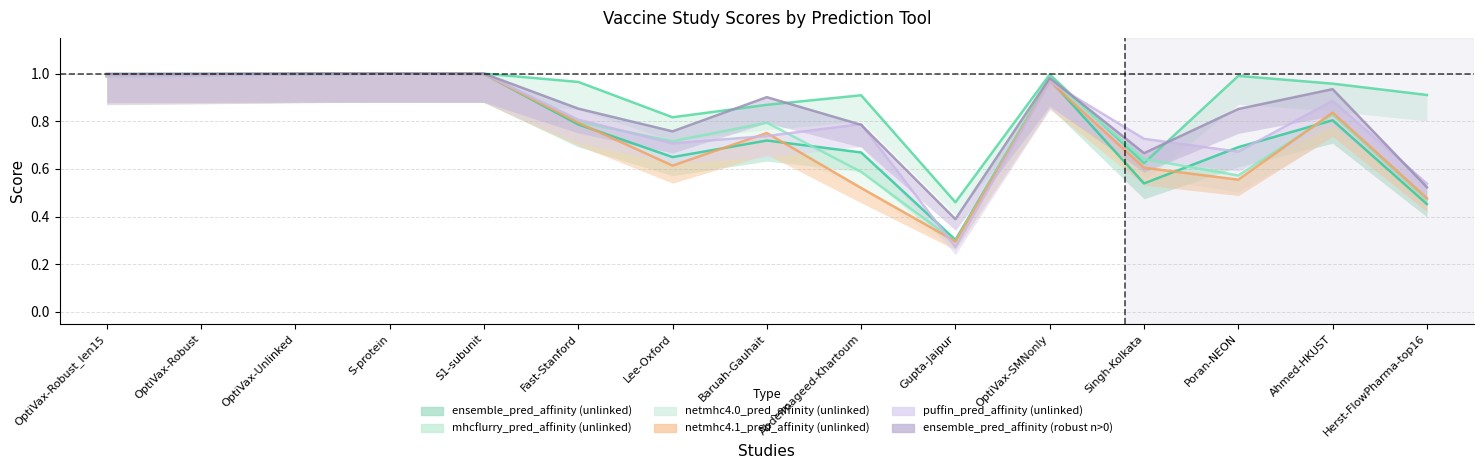

Reading left to right, list all the values displayed in this chart.

ensemble_pred_affinity (unlinked): OptiVax-Robust_len15=1.0	OptiVax-Robust=1.0	OptiVax-Unlinked=1.0	S-protein=1.0	S1-subunit=1.0	Fast-Stanford=0.8	Lee-Oxford=0.6	Baruah-Gauhait=0.7	Abdelmageed-Khartoum=0.7	Gupta-Jaipur=0.3	OptiVax-SMNonly=1.0	Singh-Kolkata=0.5	Poran-NEON=0.7	Ahmed-HKUST=0.8	Herst-FlowPharma-top16=0.5
mhcflurry_pred_affinity (unlinked): OptiVax-Robust_len15=1.0	OptiVax-Robust=1.0	OptiVax-Unlinked=1.0	S-protein=1.0	S1-subunit=1.0	Fast-Stanford=1.0	Lee-Oxford=0.8	Baruah-Gauhait=0.9	Abdelmageed-Khartoum=0.9	Gupta-Jaipur=0.5	OptiVax-SMNonly=1.0	Singh-Kolkata=0.6	Poran-NEON=1.0	Ahmed-HKUST=1.0	Herst-FlowPharma-top16=0.9
netmhc4.0_pred_affinity (unlinked): OptiVax-Robust_len15=1.0	OptiVax-Robust=1.0	OptiVax-Unlinked=1.0	S-protein=1.0	S1-subunit=1.0	Fast-Stanford=0.8	Lee-Oxford=0.7	Baruah-Gauhait=0.8	Abdelmageed-Khartoum=0.6	Gupta-Jaipur=0.3	OptiVax-SMNonly=1.0	Singh-Kolkata=0.6	Poran-NEON=0.6	Ahmed-HKUST=0.8	Herst-FlowPharma-top16=0.5
netmhc4.1_pred_affinity (unlinked): OptiVax-Robust_len15=1.0	OptiVax-Robust=1.0	OptiVax-Unlinked=1.0	S-protein=1.0	S1-subunit=1.0	Fast-Stanford=0.8	Lee-Oxford=0.6	Baruah-Gauhait=0.8	Abdelmageed-Khartoum=0.5	Gupta-Jaipur=0.3	OptiVax-SMNonly=1.0	Singh-Kolkata=0.6	Poran-NEON=0.6	Ahmed-HKUST=0.8	Herst-FlowPharma-top16=0.5
puffin_pred_affinity (unlinked): OptiVax-Robust_len15=1.0	OptiVax-Robust=1.0	OptiVax-Unlinked=1.0	S-protein=1.0	S1-subunit=1.0	Fast-Stanford=0.8	Lee-Oxford=0.7	Baruah-Gauhait=0.7	Abdelmageed-Khartoum=0.8	Gupta-Jaipur=0.3	OptiVax-SMNonly=1.0	Singh-Kolkata=0.7	Poran-NEON=0.7	Ahmed-HKUST=0.9	Herst-FlowPharma-top16=0.5
ensemble_pred_affinity (robust n>0): OptiVax-Robust_len15=1.0	OptiVax-Robust=1.0	OptiVax-Unlinked=1.0	S-protein=1.0	S1-subunit=1.0	Fast-Stanford=0.9	Lee-Oxford=0.8	Baruah-Gauhait=0.9	Abdelmageed-Khartoum=0.8	Gupta-Jaipur=0.4	OptiVax-SMNonly=1.0	Singh-Kolkata=0.7	Poran-NEON=0.9	Ahmed-HKUST=0.9	Herst-FlowPharma-top16=0.5